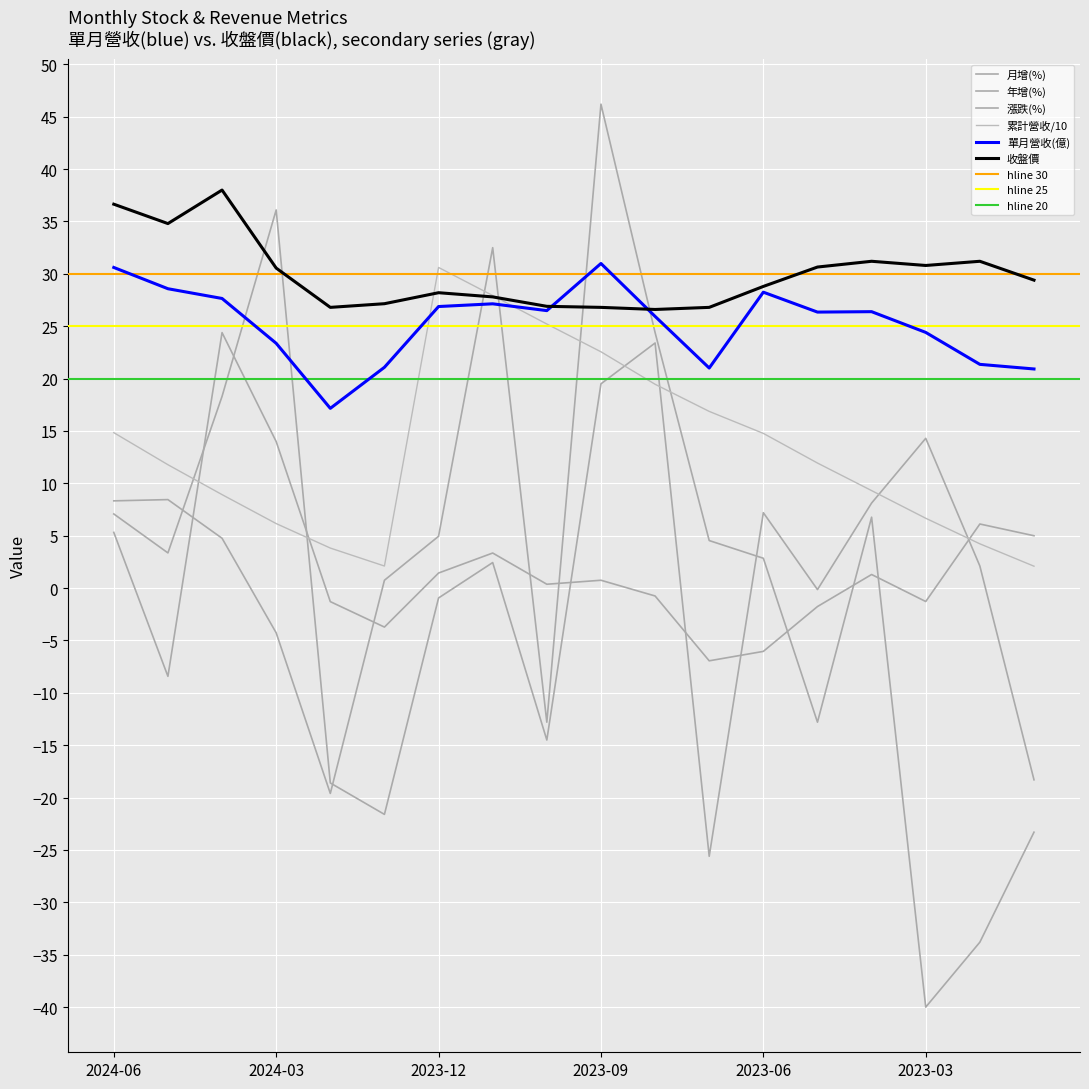

The value of 收盤價 at 2024-02 is 10.0. True or false?

False